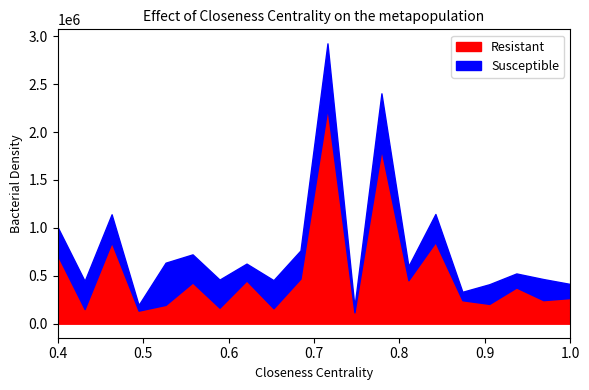

List the series in order of their overall mean, highest first.

Resistant, Susceptible